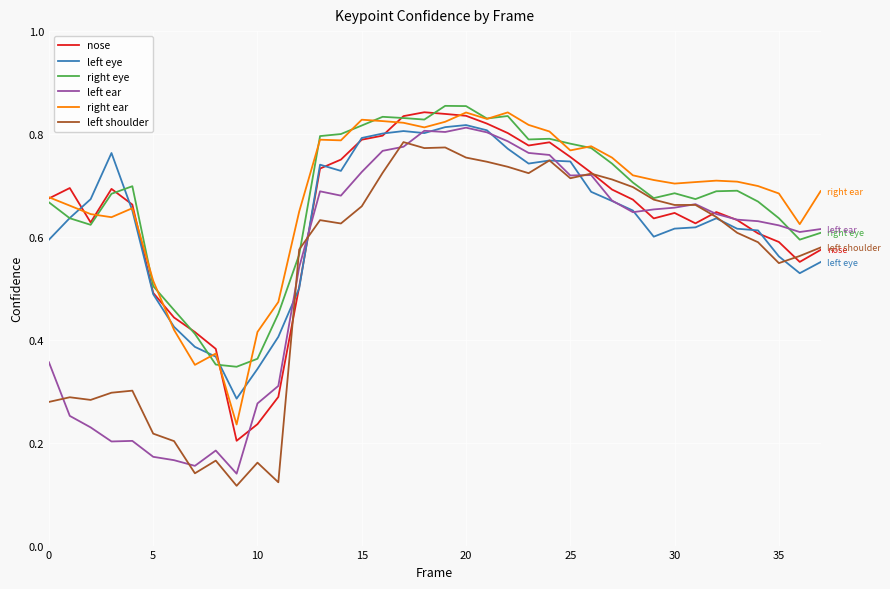

True or false: left shoulder and right ear cross at least once.

False